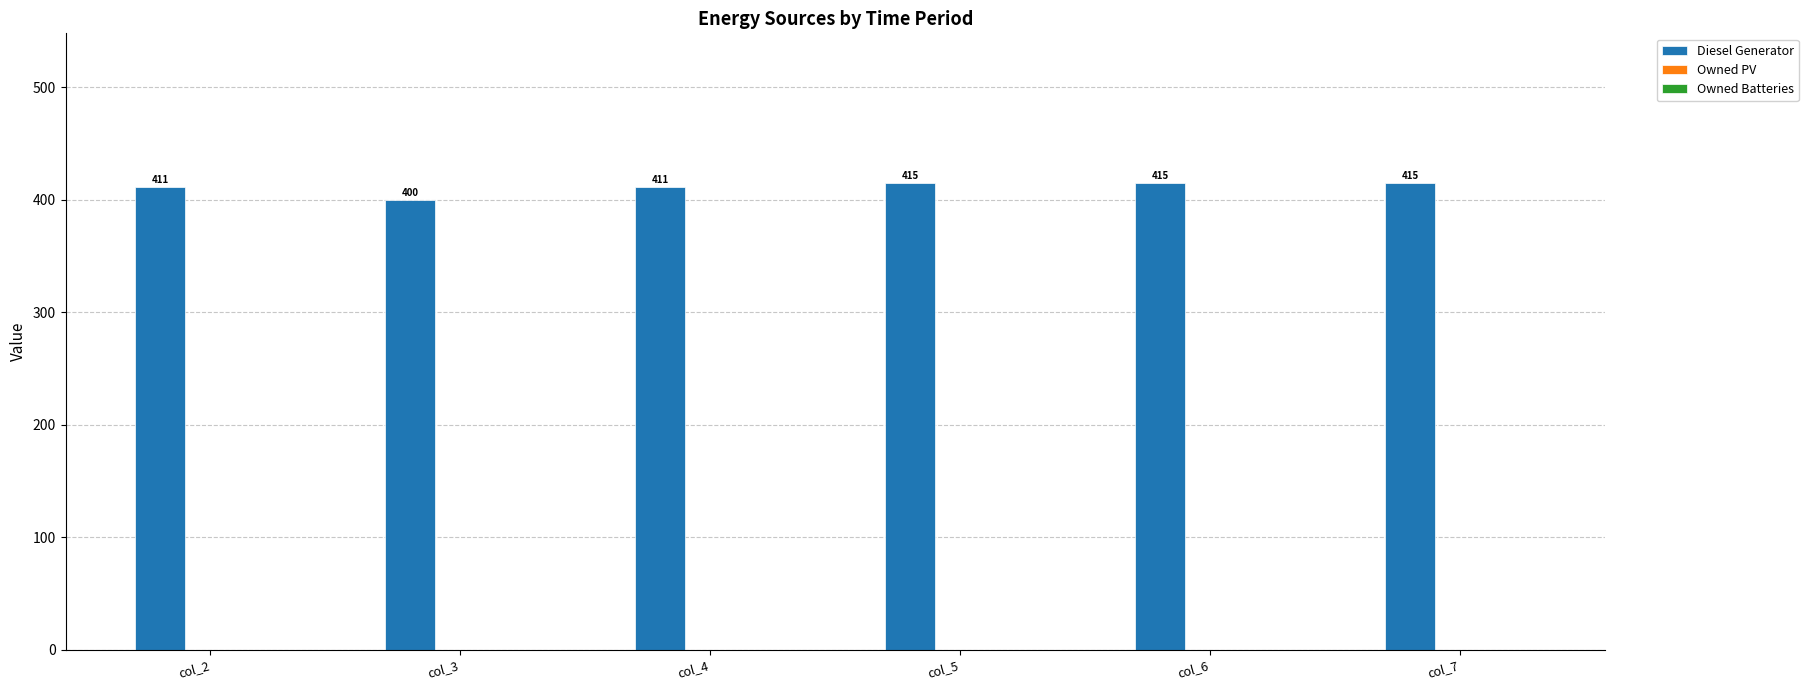

What is the change in value from col_3 to col_5?

+15